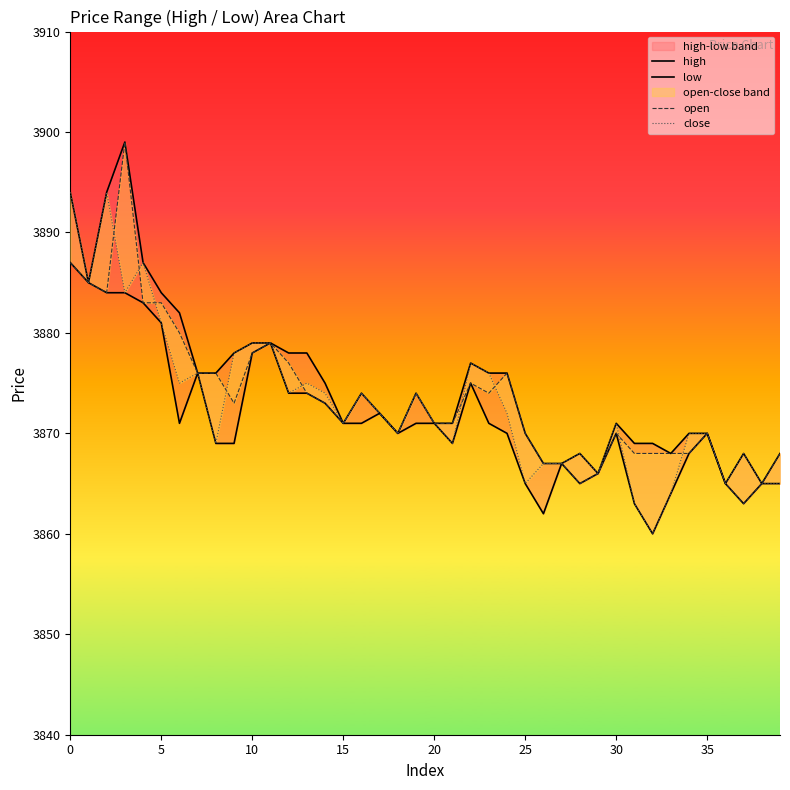

Which series has the largest range (max minus min)?

open